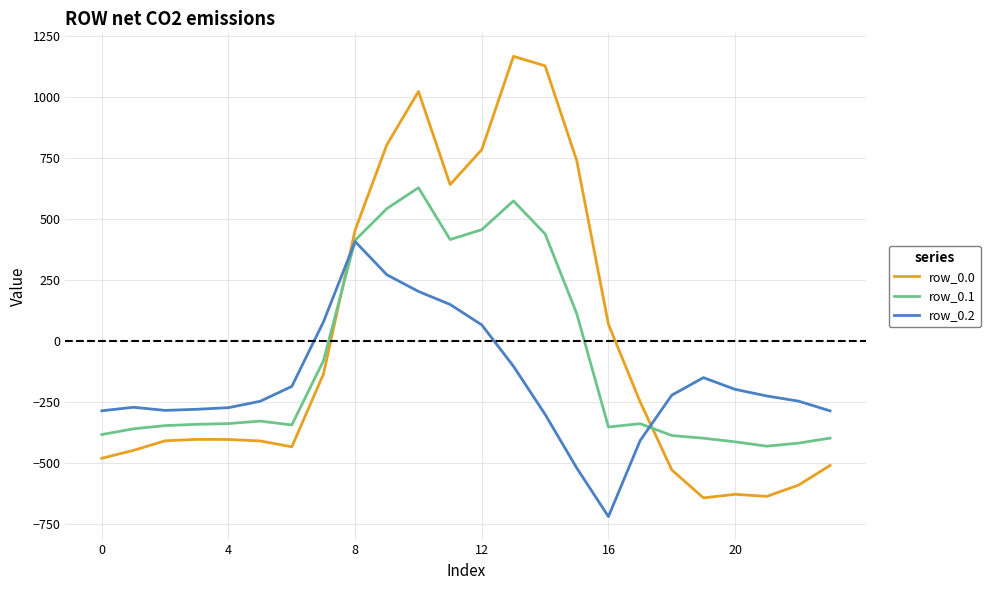

What is the minimum value for row_0.1?

-432.4